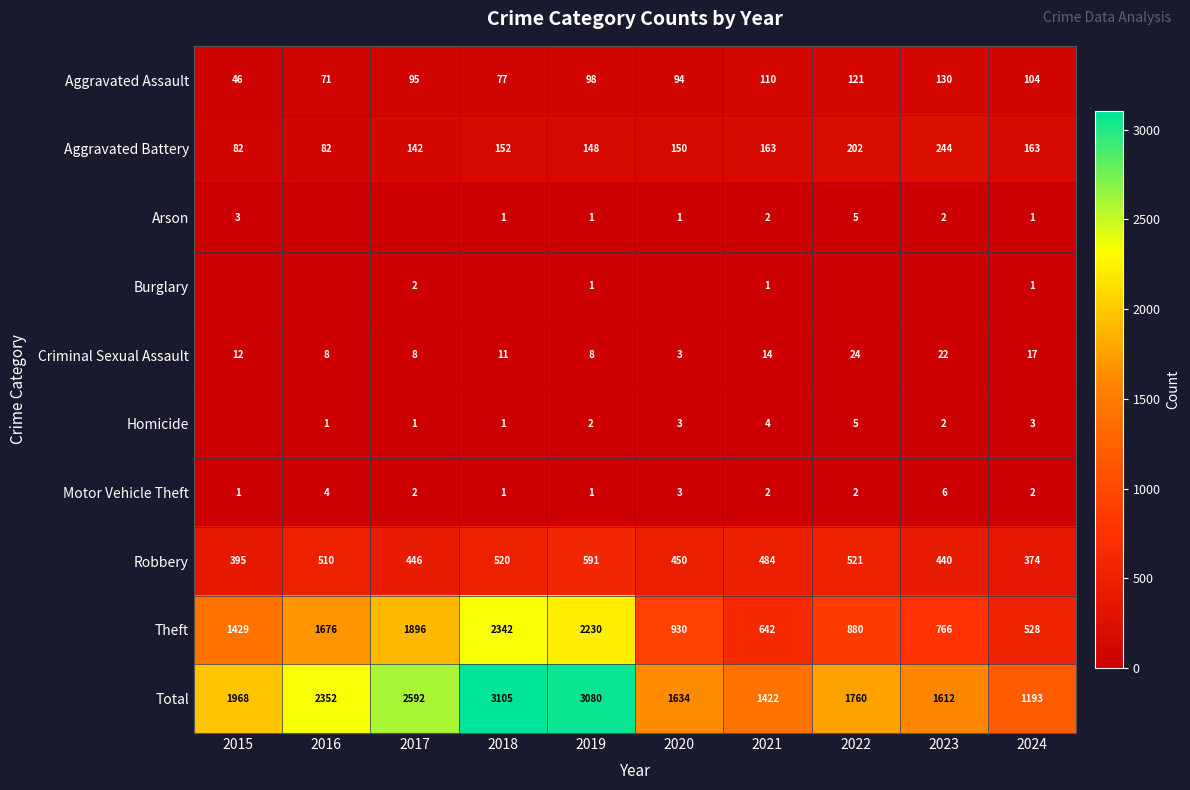

True or false: Aggravated Battery has a value of 82 at 2016.

True